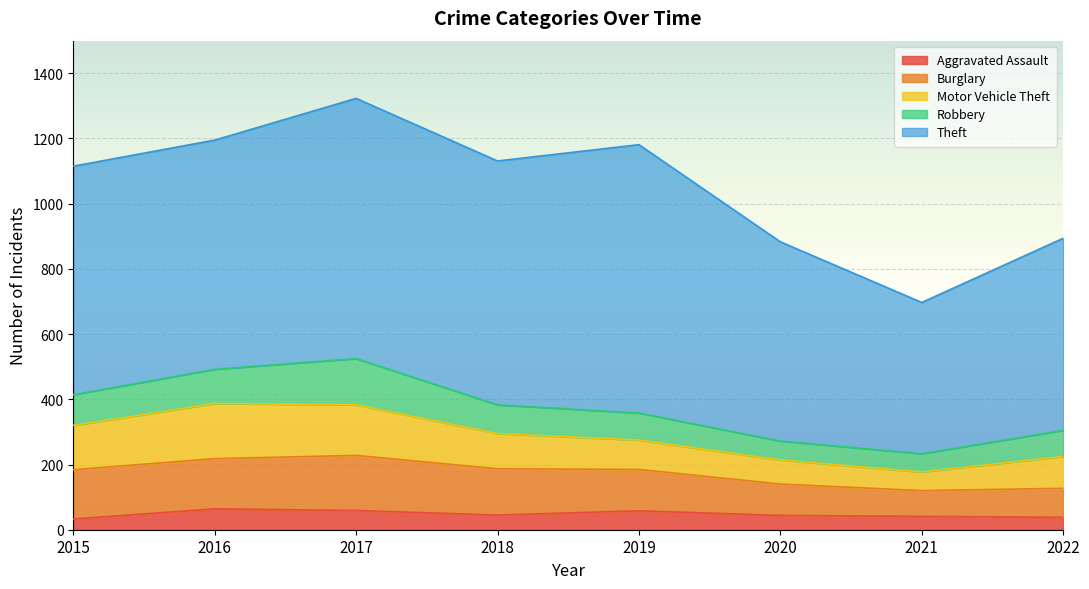

At which category does Burglary reach its first local valley?

2021